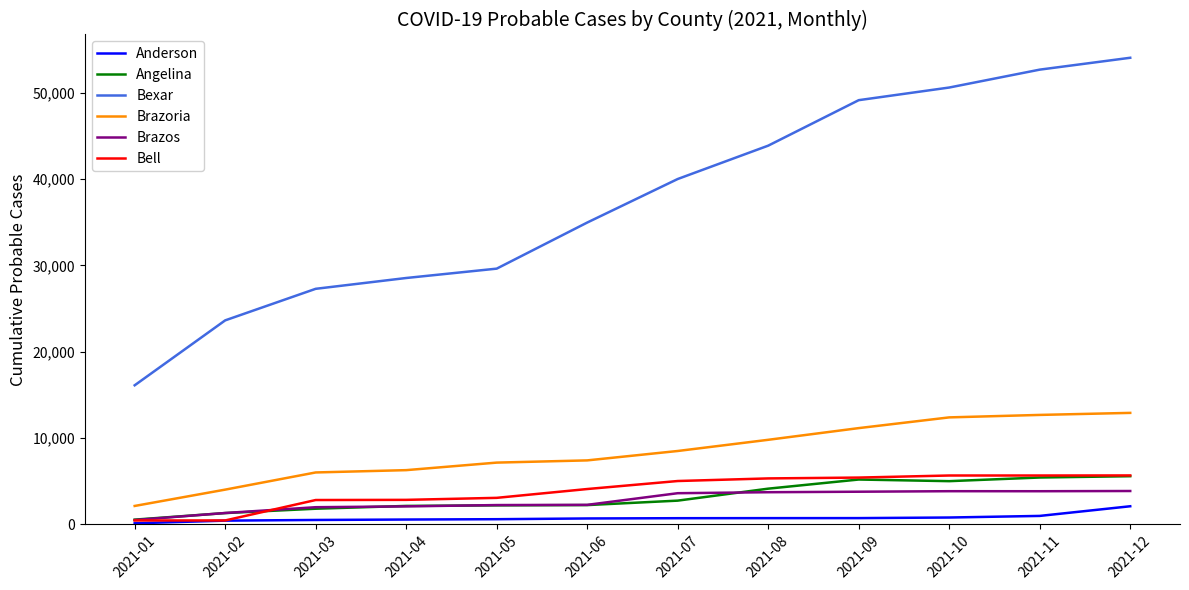

How many series are shown in this chart?

6